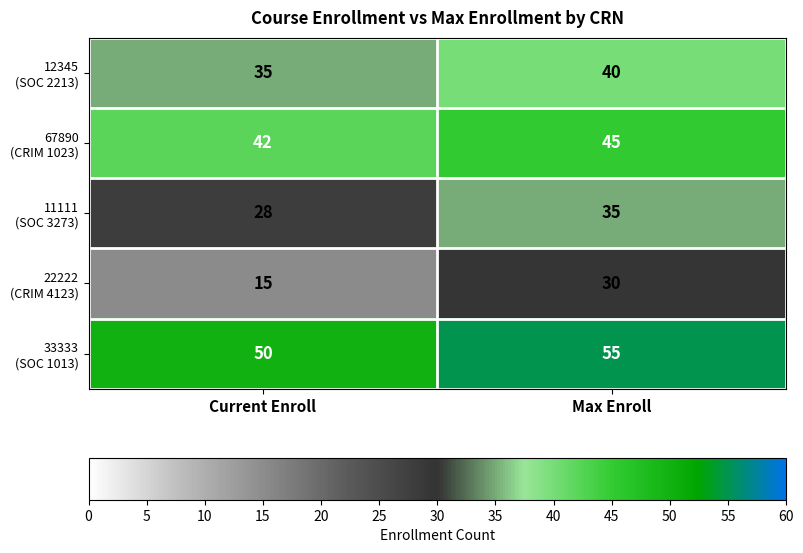

What is the greatest value displayed?

55